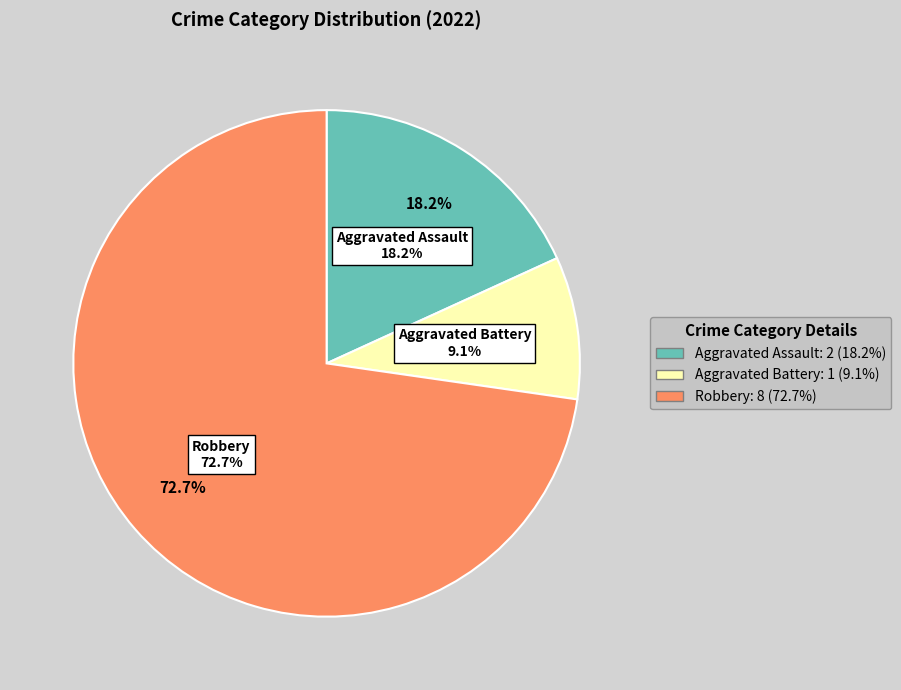

What percentage is NOT represented by Aggravated Assault?

81.8%